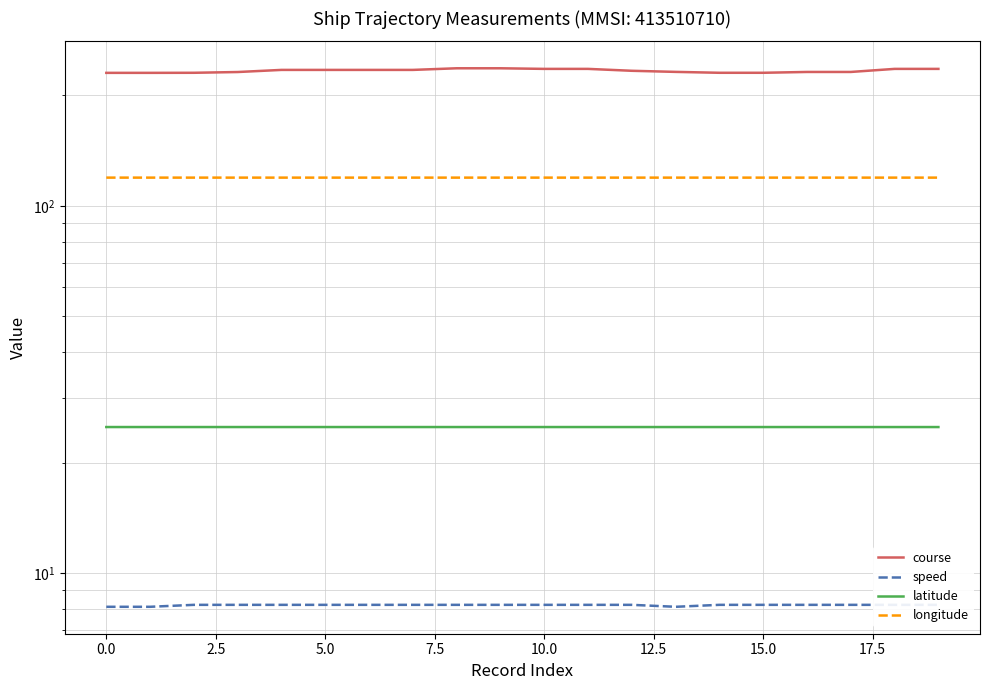

True or false: speed has more than 0 interior local peaks.

False